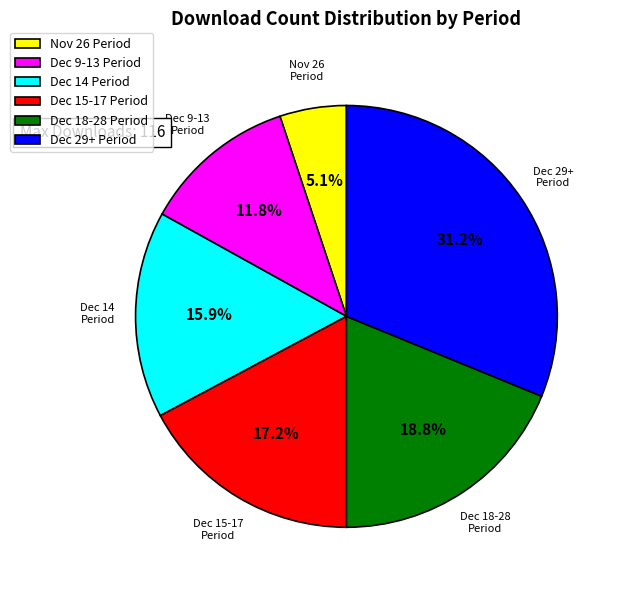

Rank the categories by value from lowest to highest.

Nov 26 Period, Dec 9-13 Period, Dec 14 Period, Dec 15-17 Period, Dec 18-28 Period, Dec 29+ Period